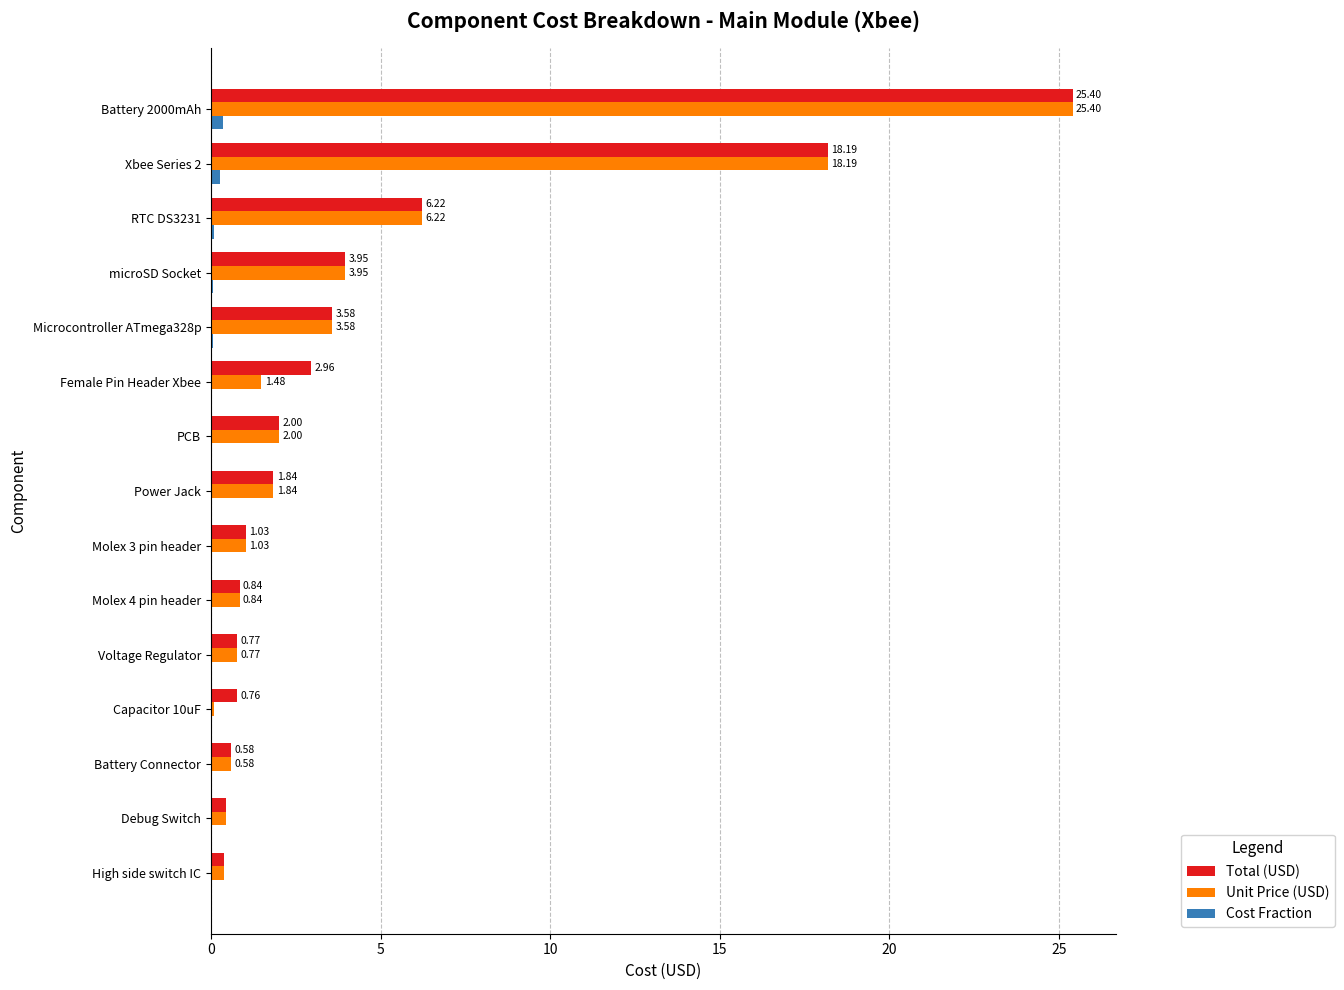

At which category is the sum across all series the highest?

Battery 2000mAh